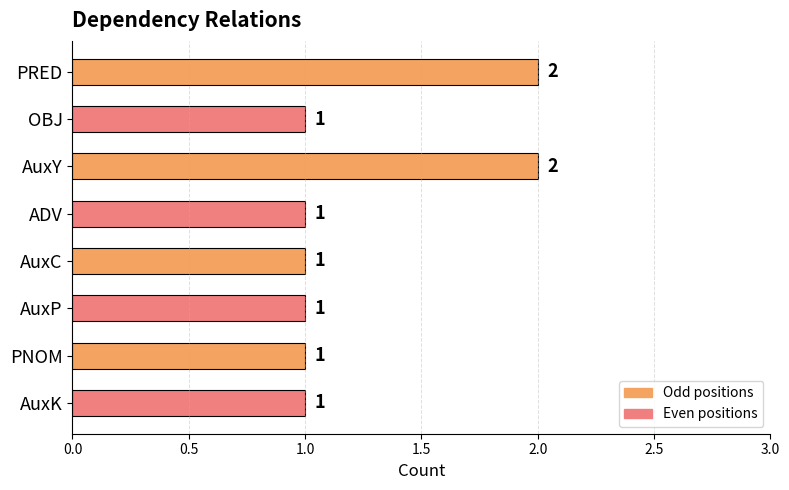

What is the ratio of the value at OBJ to the value at PRED?

0.5